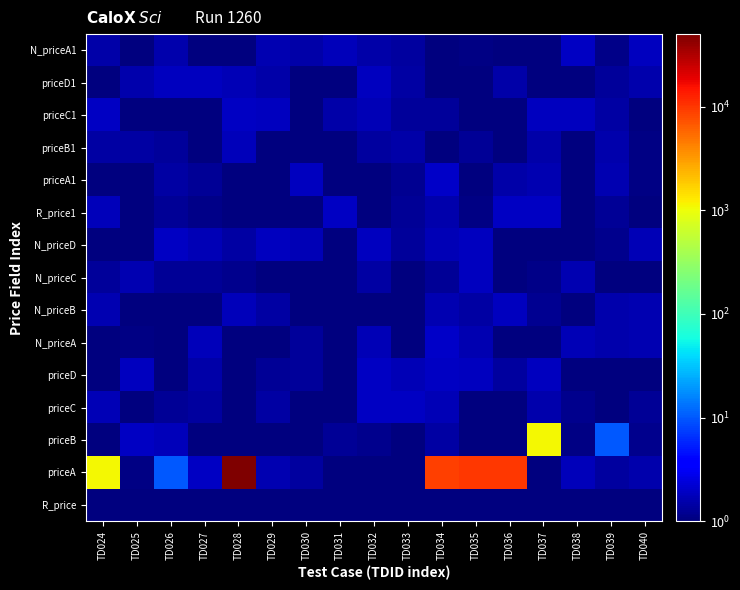

Rank the series at TD026 from highest to lowest value.

priceA, N_priceD, priceD1, priceB, N_priceA1, priceA1, priceB1, priceC, R_price1, N_priceC, N_priceB, priceC1, R_price, N_priceA, priceD